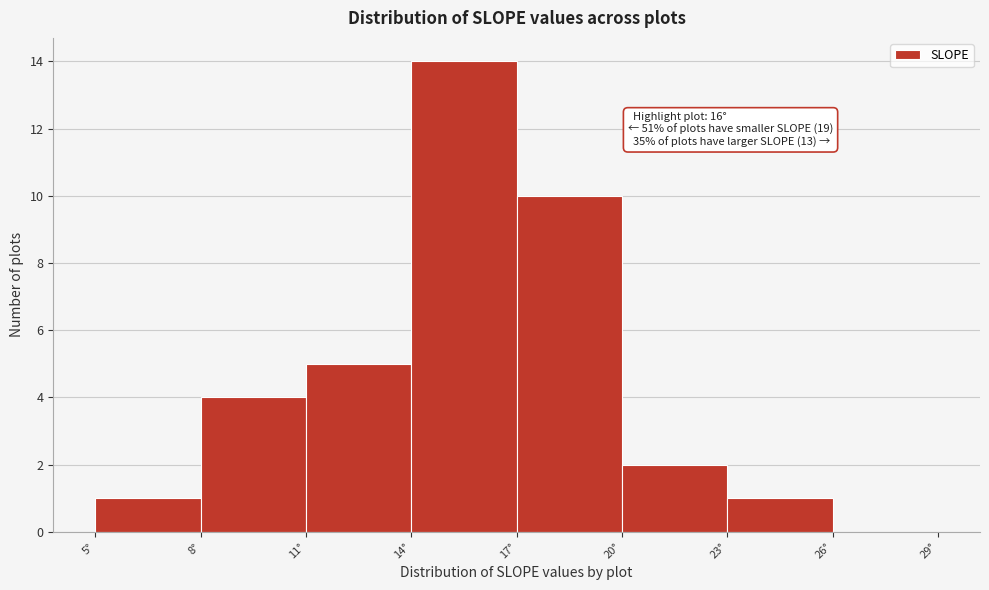

Which range on the x-axis has the tallest bar?

14 to 17